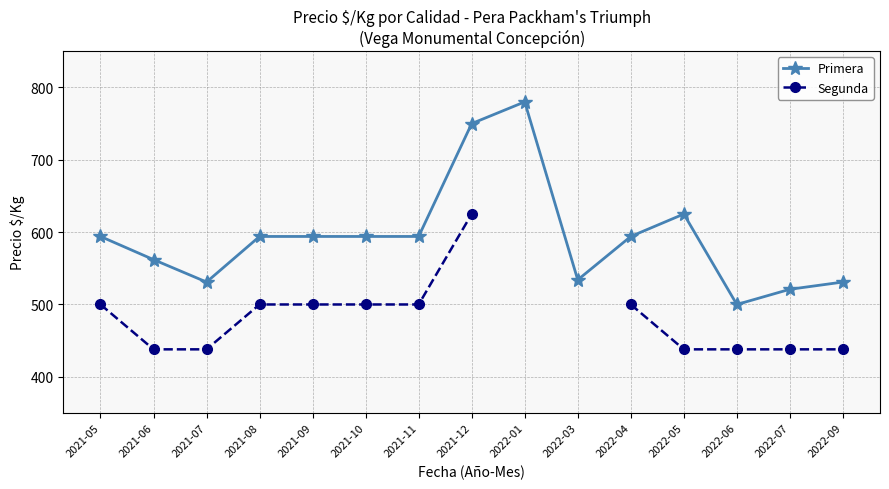

What is the sum of the Segunda values at 2021-11 and 2021-08?

1000.0